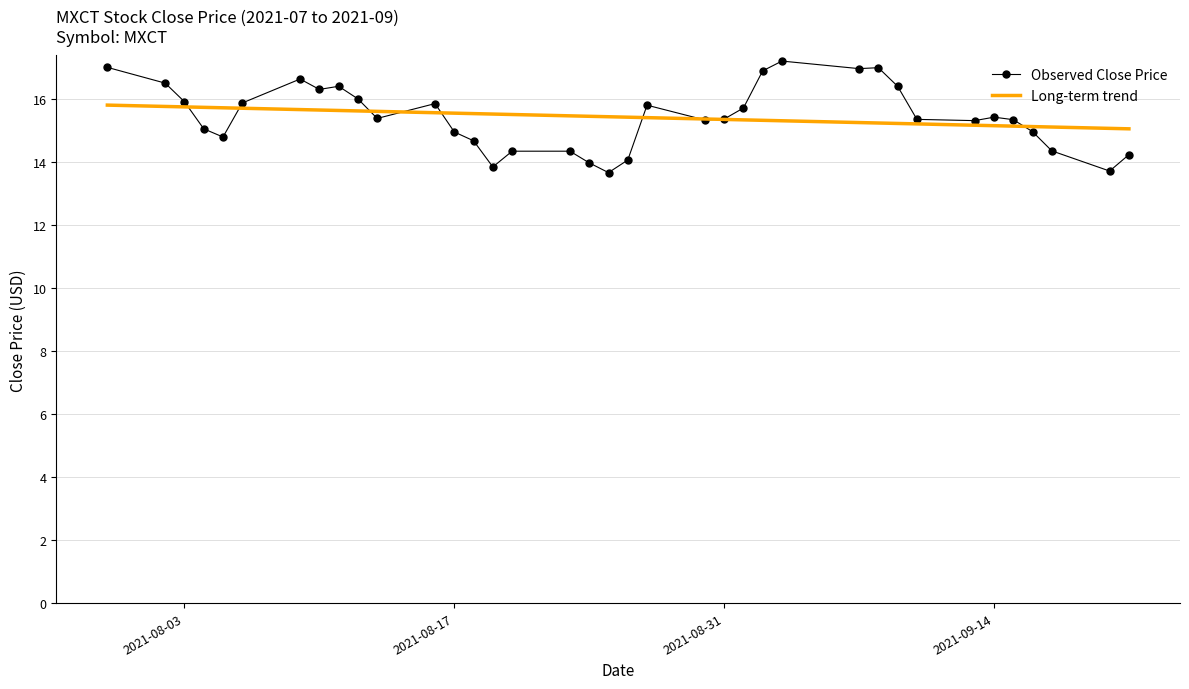

Which series has the widest spread of values?

Observed Close Price